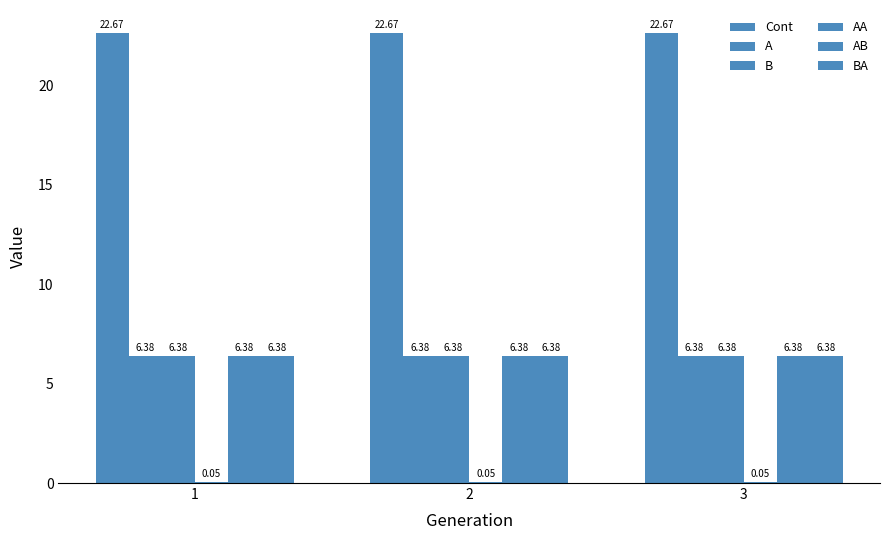

What is the difference between the highest and lowest values at 3?

22.6